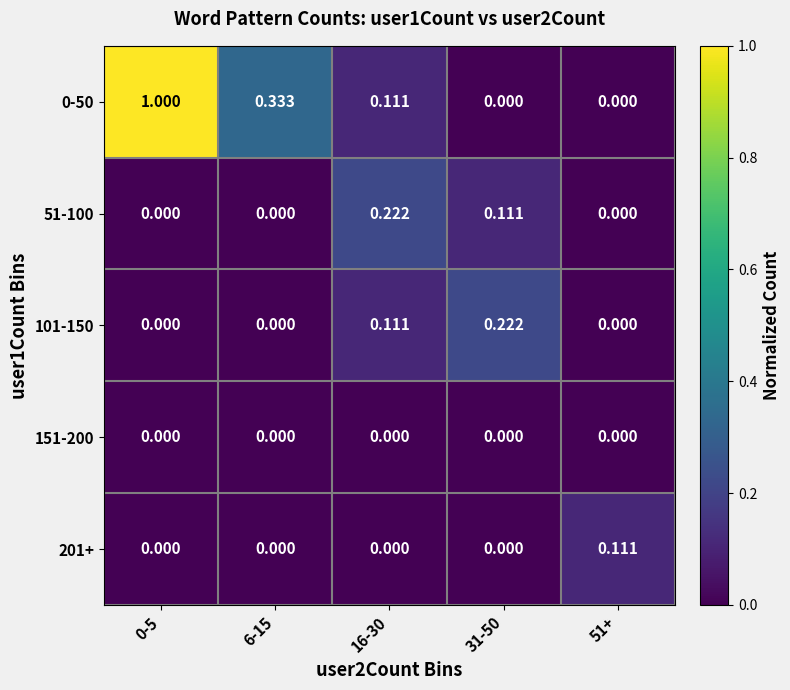

Is the value of 201+ at 51+ greater than the value of 151-200 at 0-5?

Yes